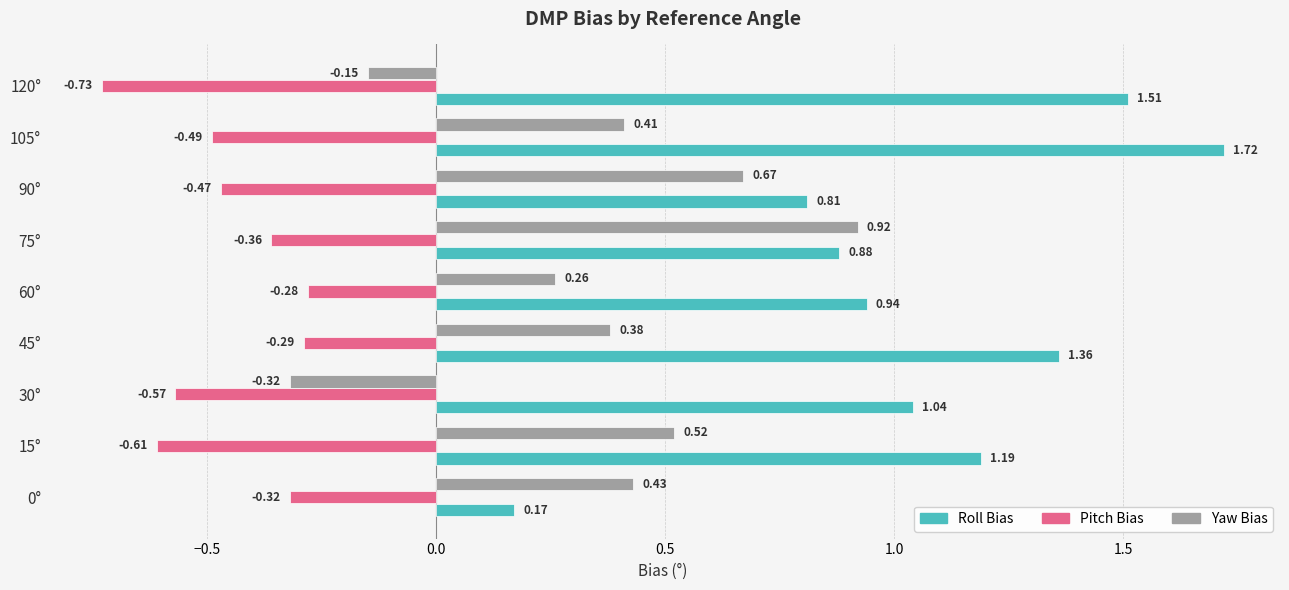

Is the value of Pitch Bias at 15° greater than the value of Yaw Bias at 105°?

No